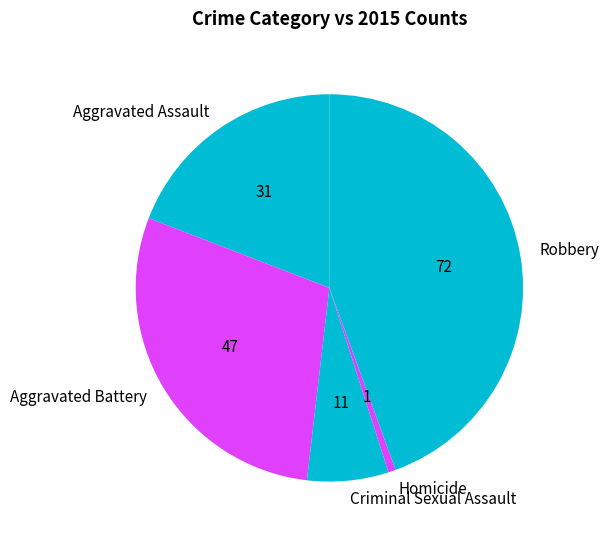

Which category has the smallest portion of the pie?

Homicide